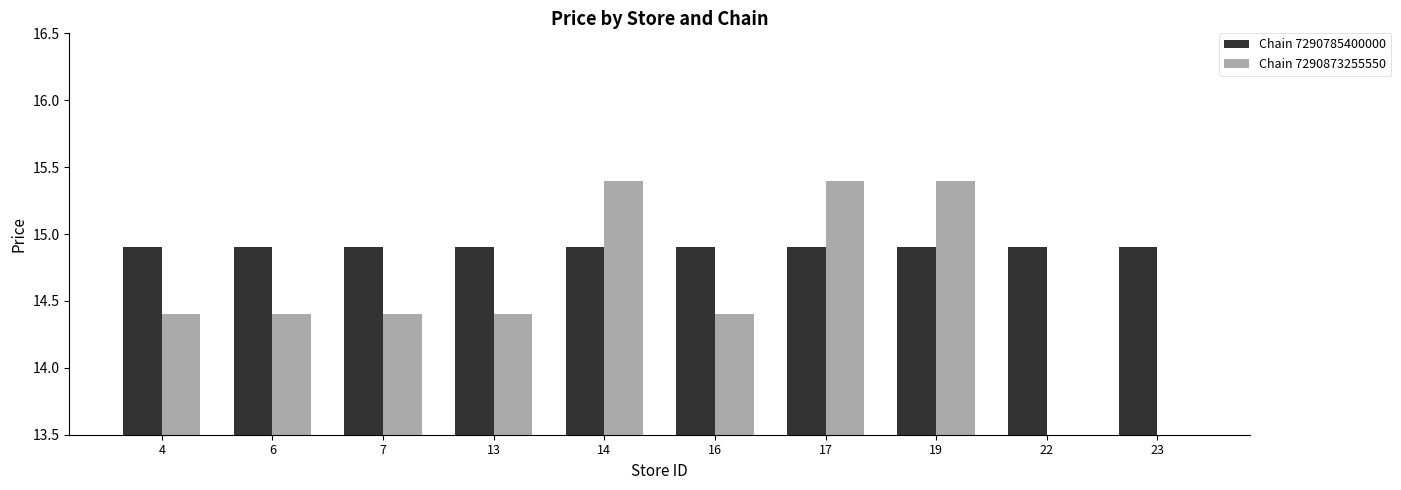

Reading right to left, transcribe all the data shown in this chart.

Chain 7290785400000: 14.9	14.9	14.9	14.9	14.9	14.9	14.9	14.9	14.9	14.9
Chain 7290873255550: 0.0	0.0	15.4	15.4	14.4	15.4	14.4	14.4	14.4	14.4